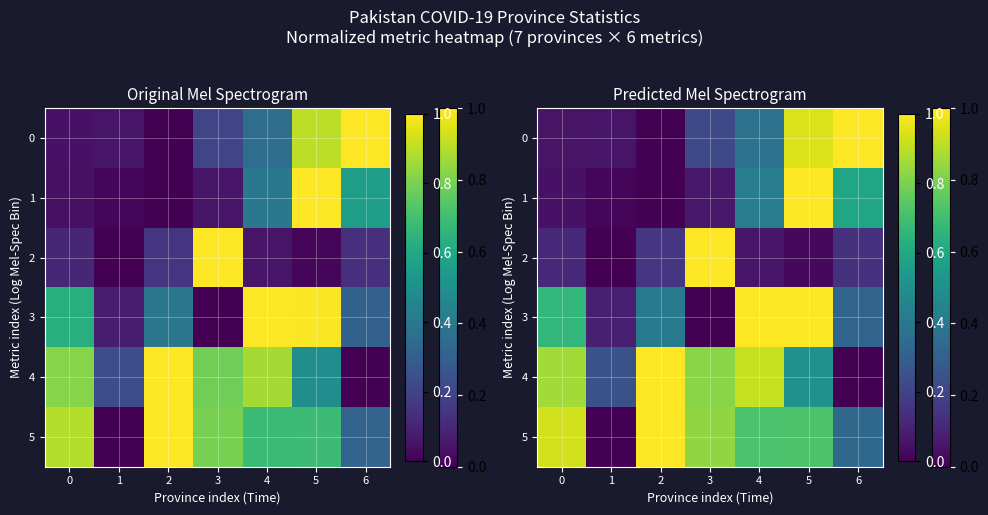

True or false: 4 has a value of 1.3 at 0.

False